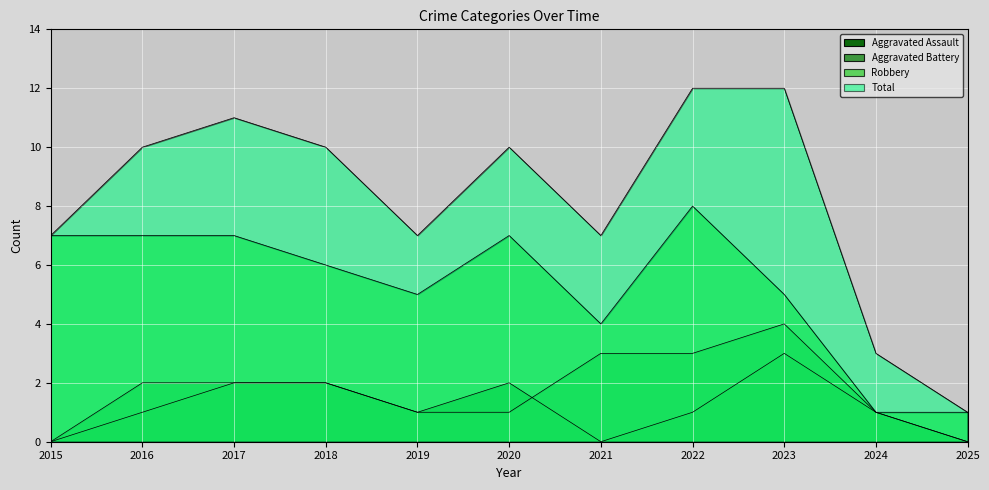

What is the difference between the Aggravated Assault values at 2015 and 2017?

2